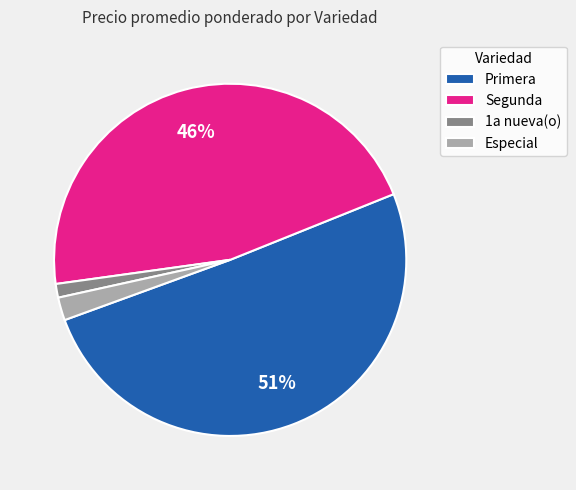

Between 1a nueva(o) and Segunda, which is larger?

Segunda